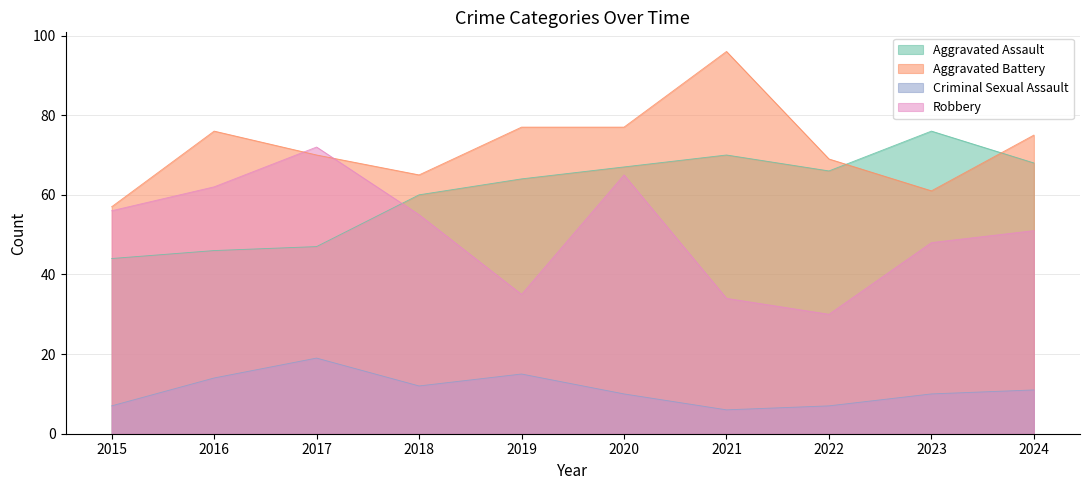

The value of Criminal Sexual Assault at 2024 is 17. True or false?

False